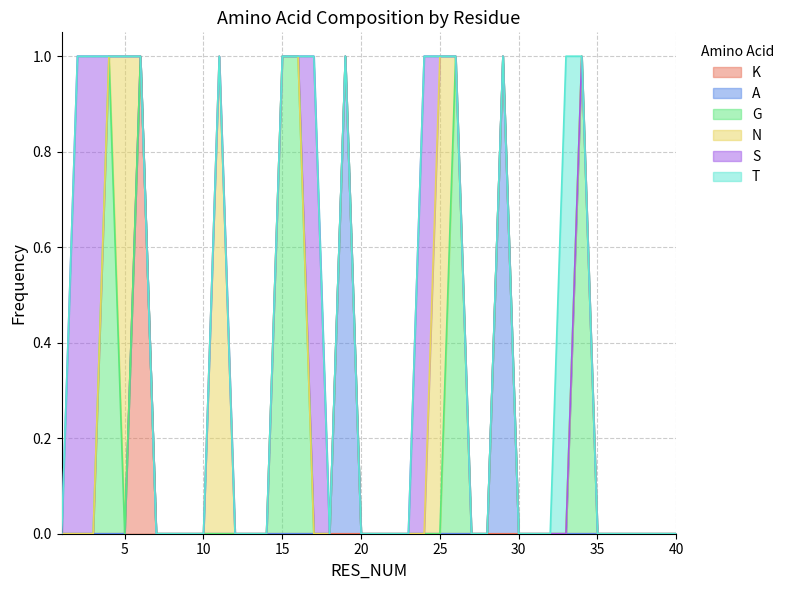

Count the number of categories in the chart.

40